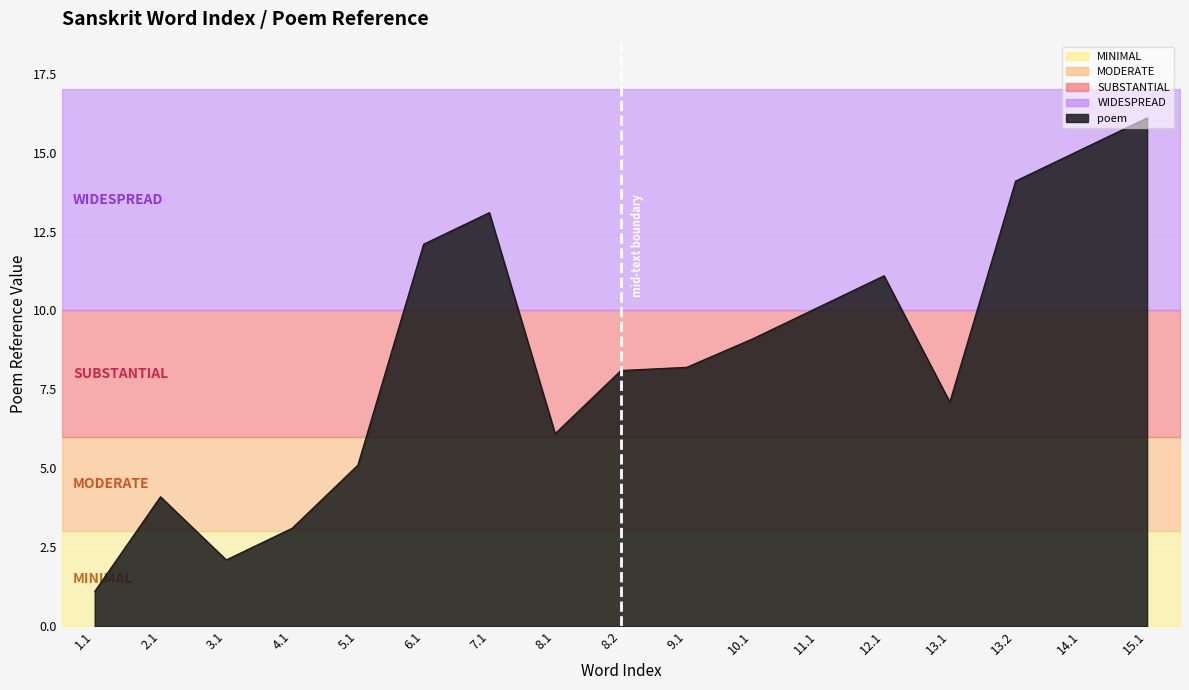

Which has a higher value, 11.1 or 3.1?

11.1